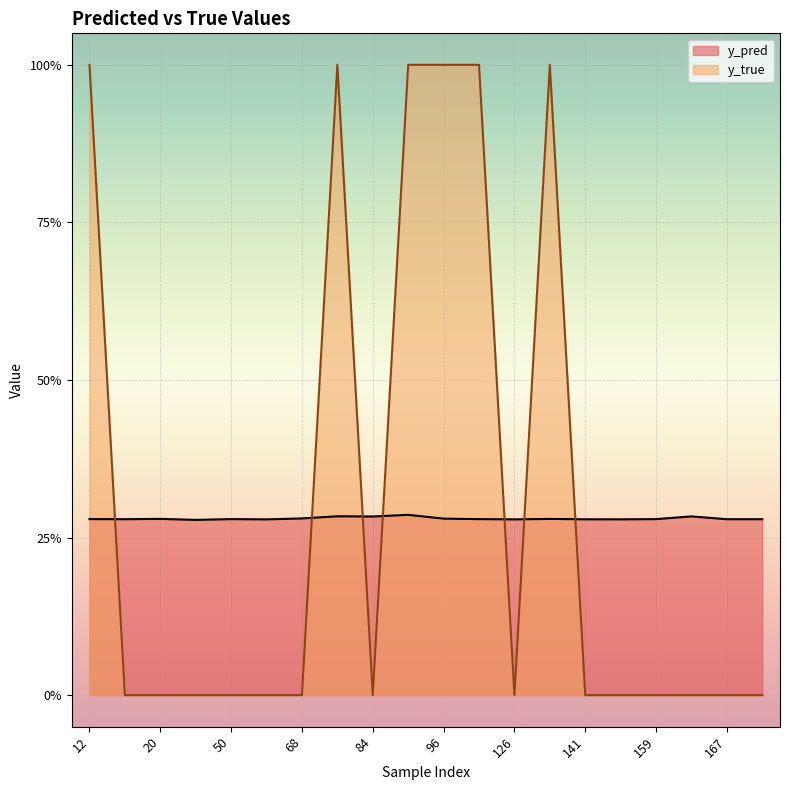

Reading right to left, list all the values displayed in this chart.

y_pred: 171=0.3	167=0.3	162=0.3	159=0.3	158=0.3	141=0.3	134=0.3	126=0.3	122=0.3	96=0.3	89=0.3	84=0.3	76=0.3	68=0.3	61=0.3	50=0.3	44=0.3	20=0.3	15=0.3	12=0.3
y_true: 171=0.0	167=0.0	162=0.0	159=0.0	158=0.0	141=0.0	134=1.0	126=0.0	122=1.0	96=1.0	89=1.0	84=0.0	76=1.0	68=0.0	61=0.0	50=0.0	44=0.0	20=0.0	15=0.0	12=1.0